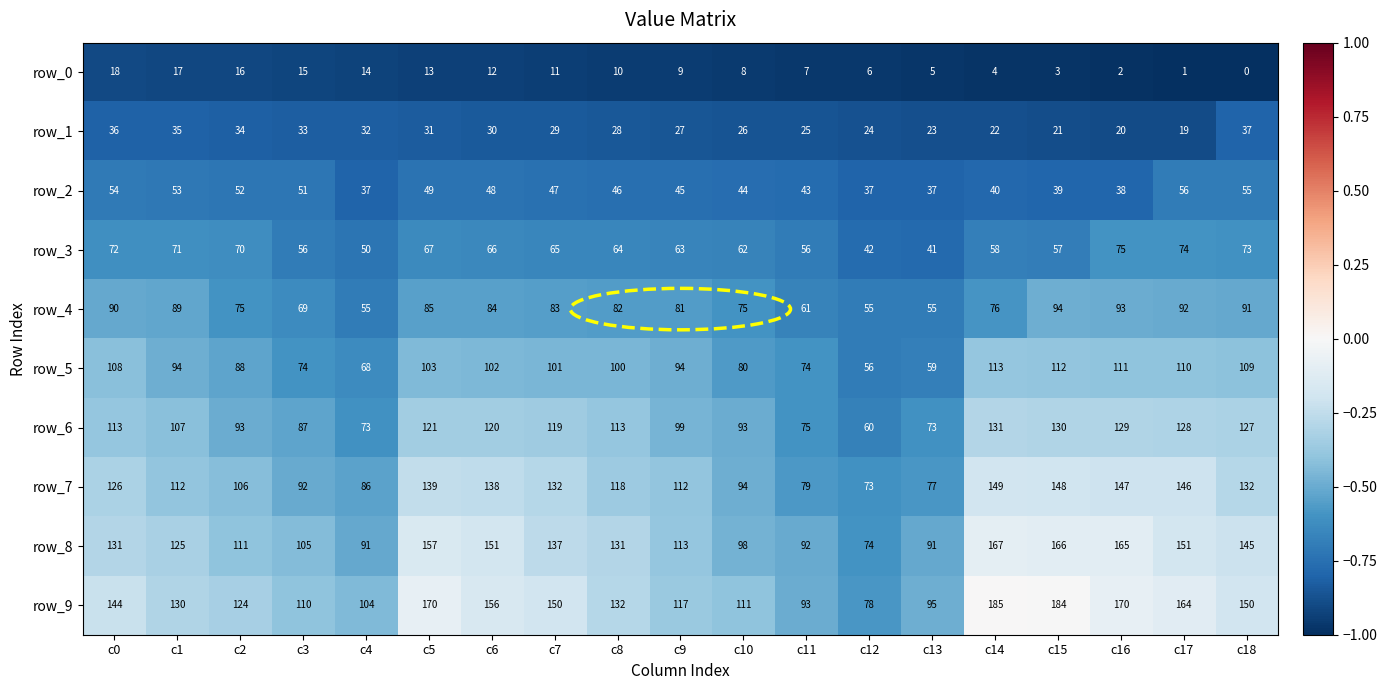

Where is row_2 nearest to the value 46?

c8